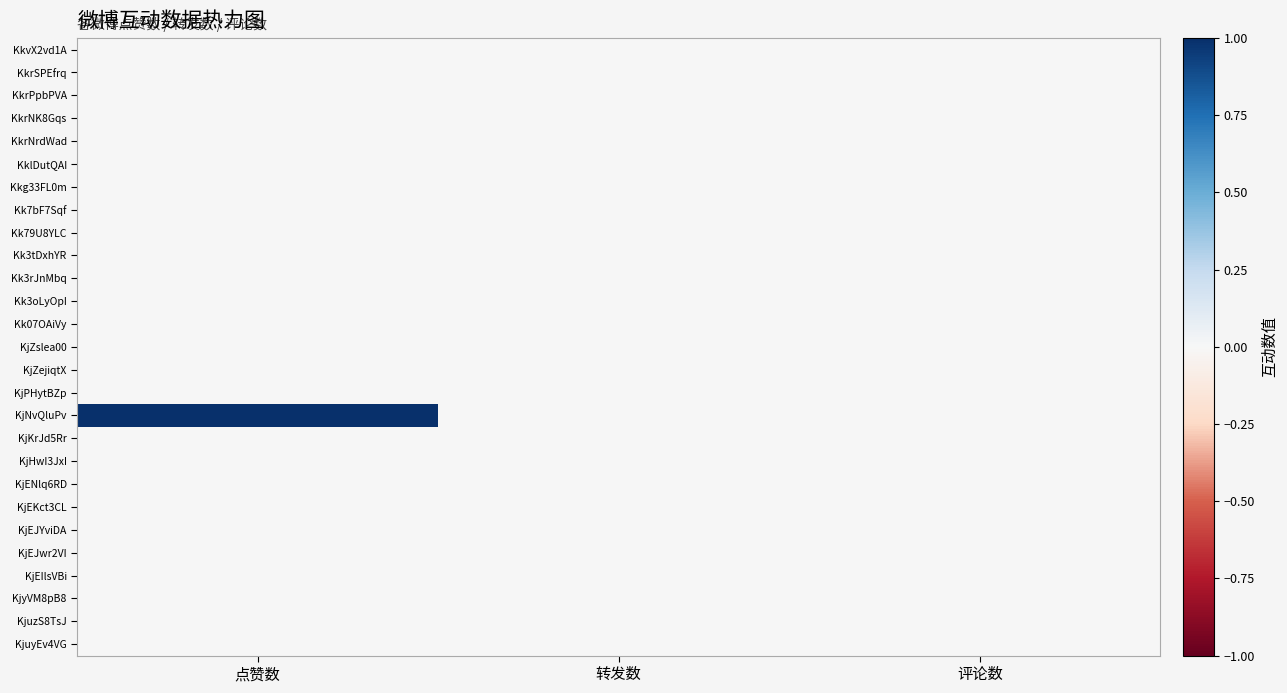

Reading right to left, extract all data points from this chart.

KkvX2vd1A: 评论数=0	转发数=0	点赞数=0
KkrSPEfrq: 评论数=0	转发数=0	点赞数=0
KkrPpbPVA: 评论数=0	转发数=0	点赞数=0
KkrNK8Gqs: 评论数=0	转发数=0	点赞数=0
KkrNrdWad: 评论数=0	转发数=0	点赞数=0
KklDutQAI: 评论数=0	转发数=0	点赞数=0
Kkg33FL0m: 评论数=0	转发数=0	点赞数=0
Kk7bF7Sqf: 评论数=0	转发数=0	点赞数=0
Kk79U8YLC: 评论数=0	转发数=0	点赞数=0
Kk3tDxhYR: 评论数=0	转发数=0	点赞数=0
Kk3rJnMbq: 评论数=0	转发数=0	点赞数=0
Kk3oLyOpI: 评论数=0	转发数=0	点赞数=0
Kk07OAiVy: 评论数=0	转发数=0	点赞数=0
KjZslea00: 评论数=0	转发数=0	点赞数=0
KjZejiqtX: 评论数=0	转发数=0	点赞数=0
KjPHytBZp: 评论数=0	转发数=0	点赞数=0
KjNvQluPv: 评论数=0	转发数=0	点赞数=1
KjKrJd5Rr: 评论数=0	转发数=0	点赞数=0
KjHwI3JxI: 评论数=0	转发数=0	点赞数=0
KjENlq6RD: 评论数=0	转发数=0	点赞数=0
KjEKct3CL: 评论数=0	转发数=0	点赞数=0
KjEJYviDA: 评论数=0	转发数=0	点赞数=0
KjEJwr2VI: 评论数=0	转发数=0	点赞数=0
KjEIlsVBi: 评论数=0	转发数=0	点赞数=0
KjyVM8pB8: 评论数=0	转发数=0	点赞数=0
KjuzS8TsJ: 评论数=0	转发数=0	点赞数=0
KjuyEv4VG: 评论数=0	转发数=0	点赞数=0